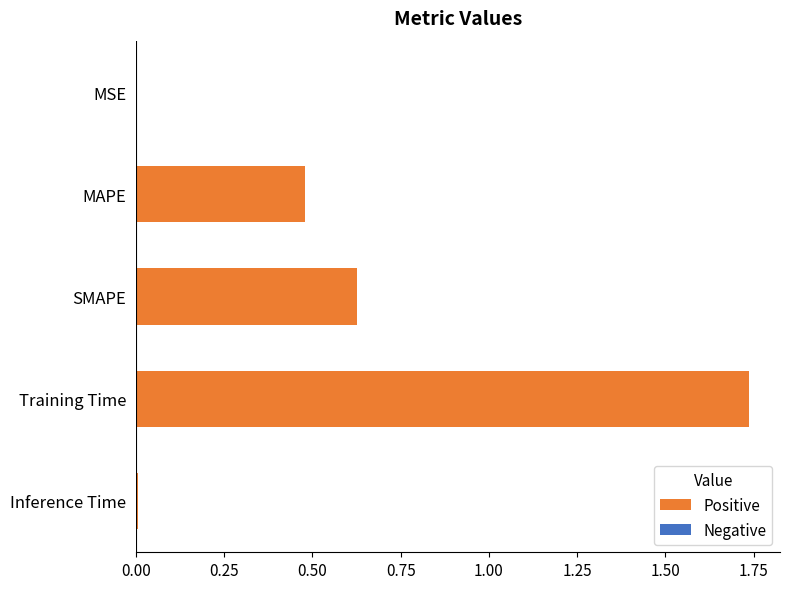

Count the number of categories in the chart.

5